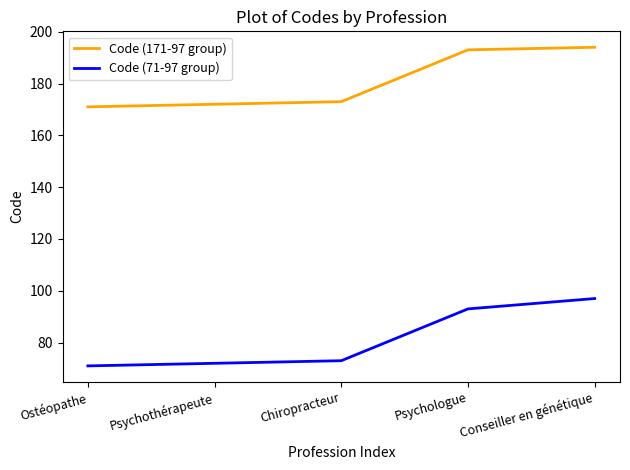

True or false: Code (171-97 group) and Code (71-97 group) cross at least once.

False